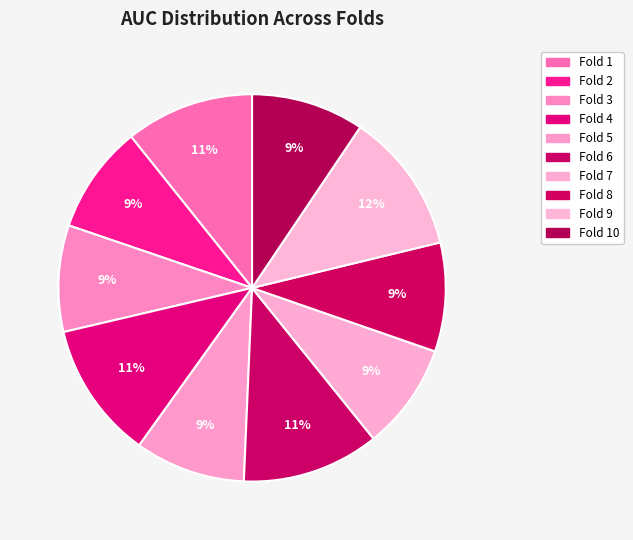

To the nearest percent, what is the difference between the largest and smallest slice percentages?

3%